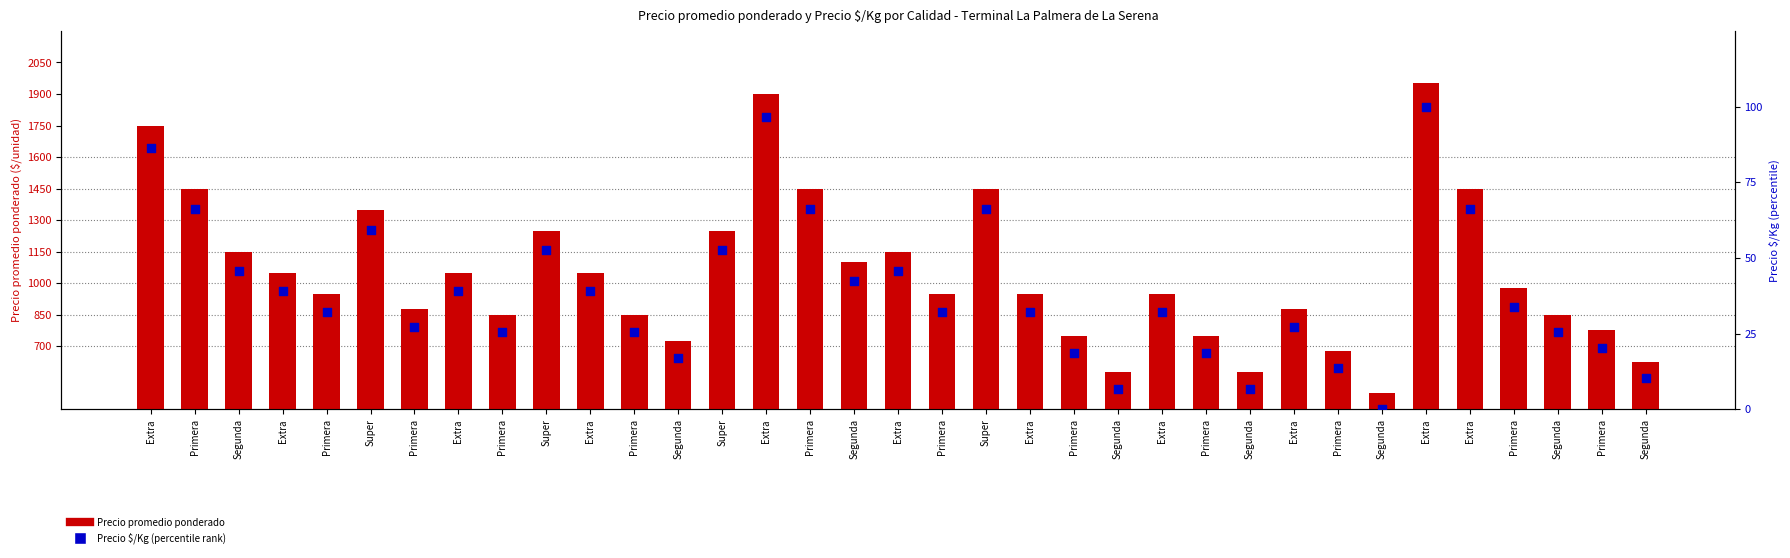

Which series has the largest total across all categories?

Precio promedio ponderado